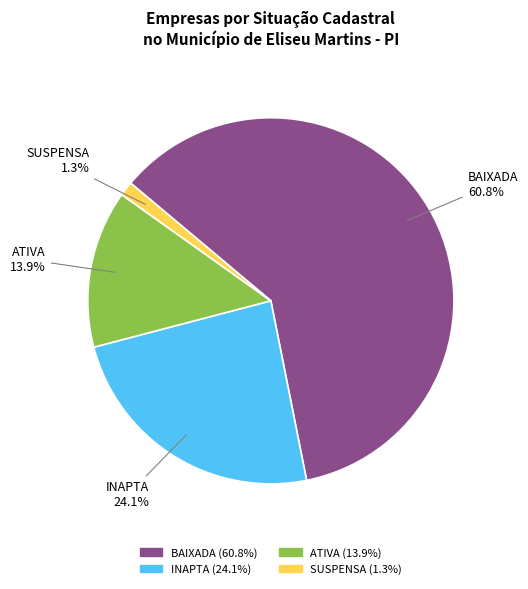

What is the ratio of the value at INAPTA to the value at BAIXADA?

0.4